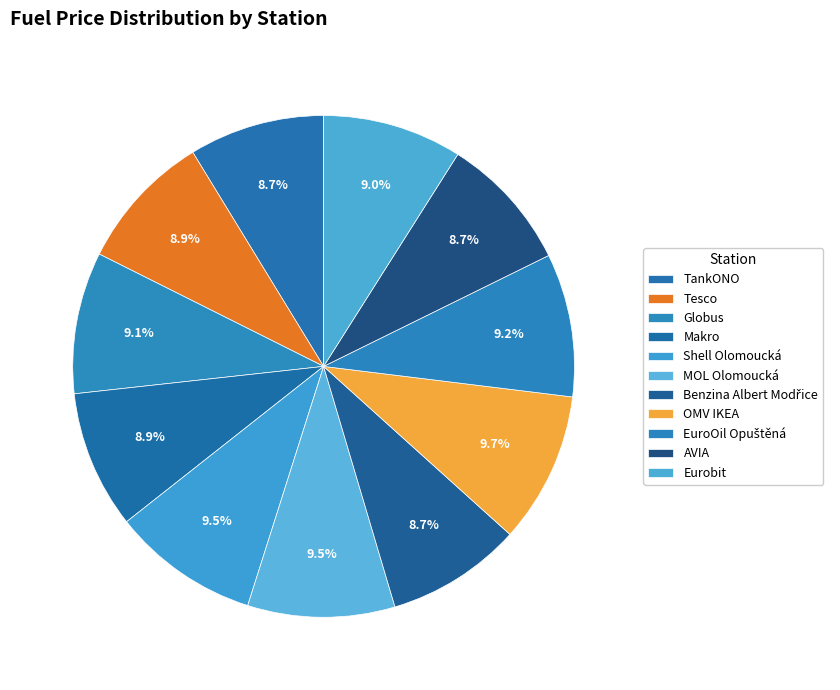

How many segments does this pie chart have?

11